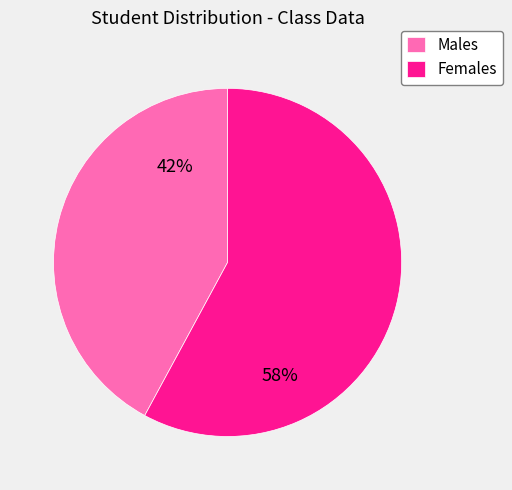

To the nearest percent, what is the difference between the Males and Females slice percentages?

16%